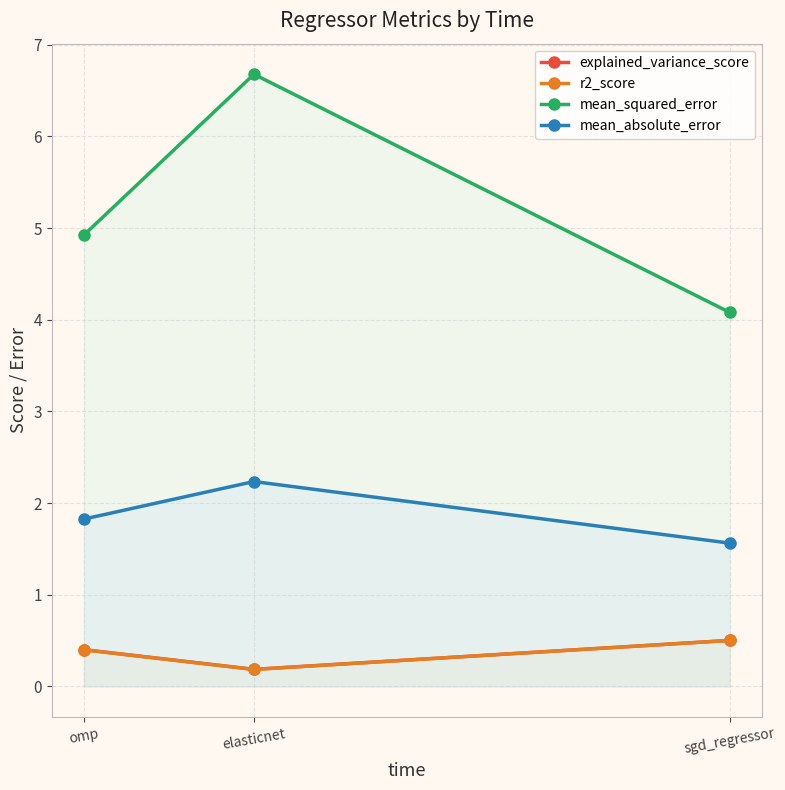

What is the approximate value of mean_absolute_error at omp?

1.8